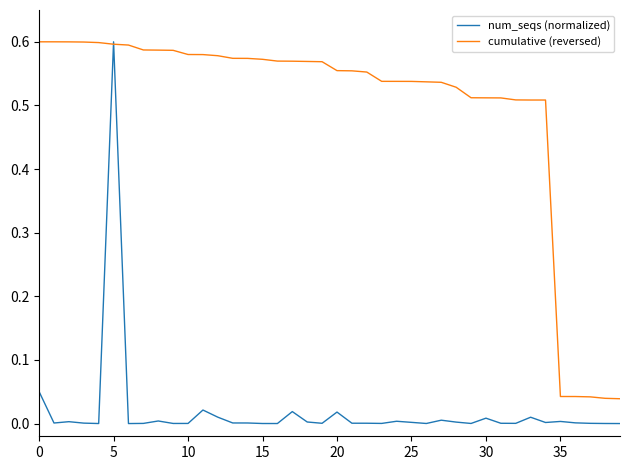

Which series has the largest total across all categories?

cumulative (reversed)